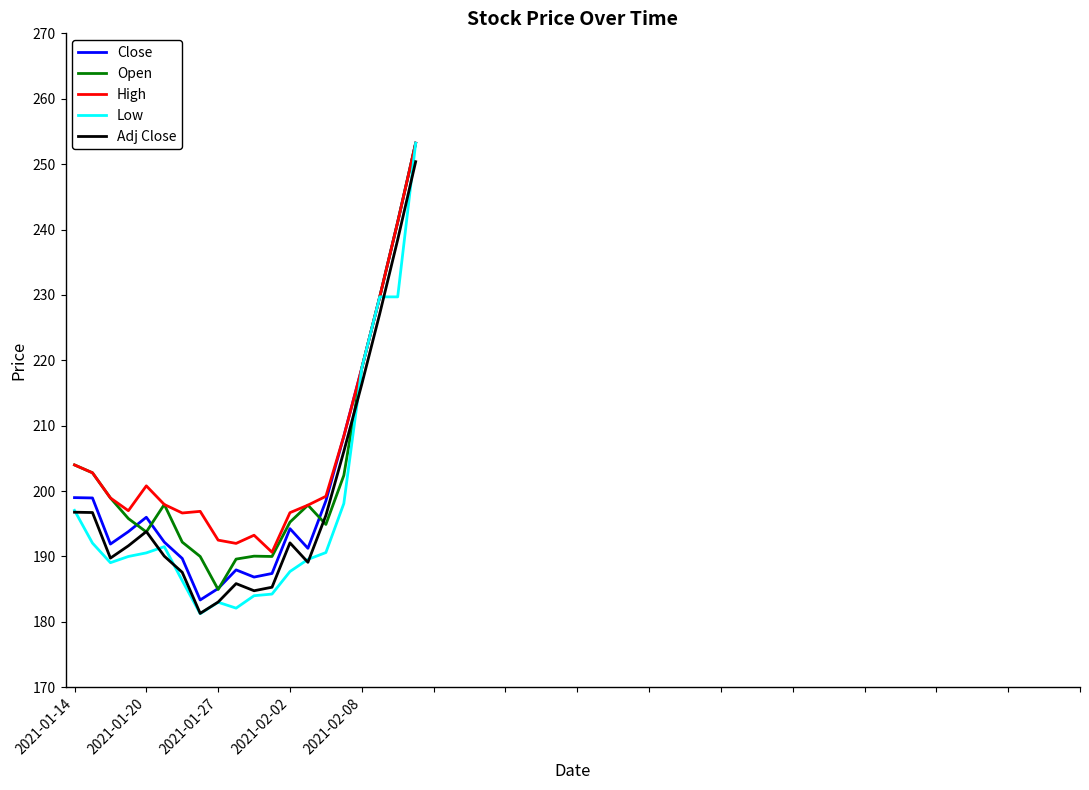

True or false: High and Adj Close cross at least once.

False